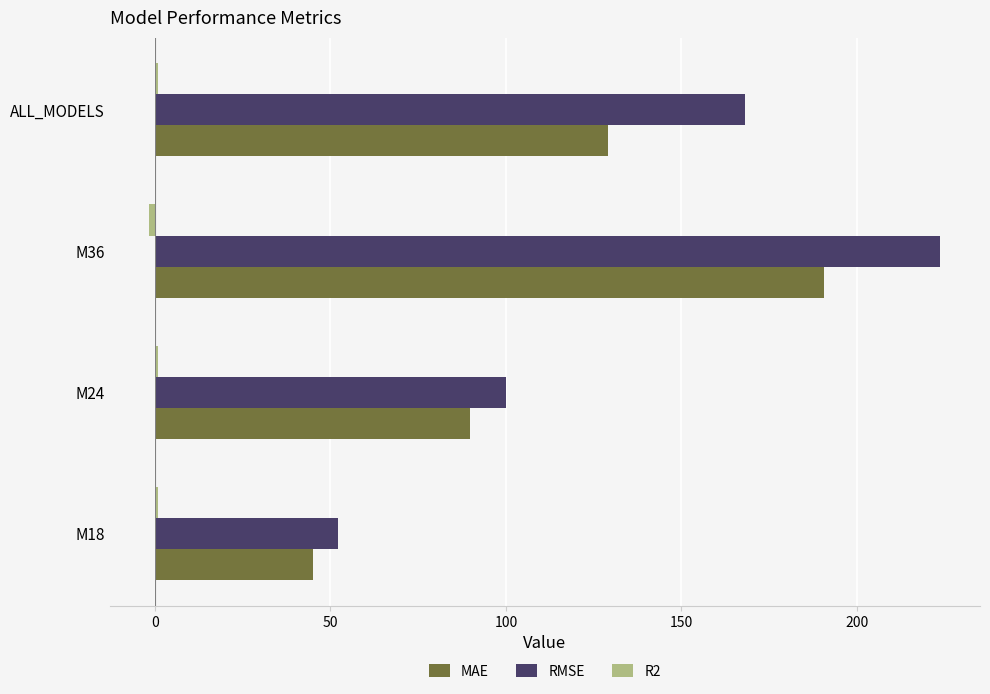

What is the highest value of the MAE series?

190.5